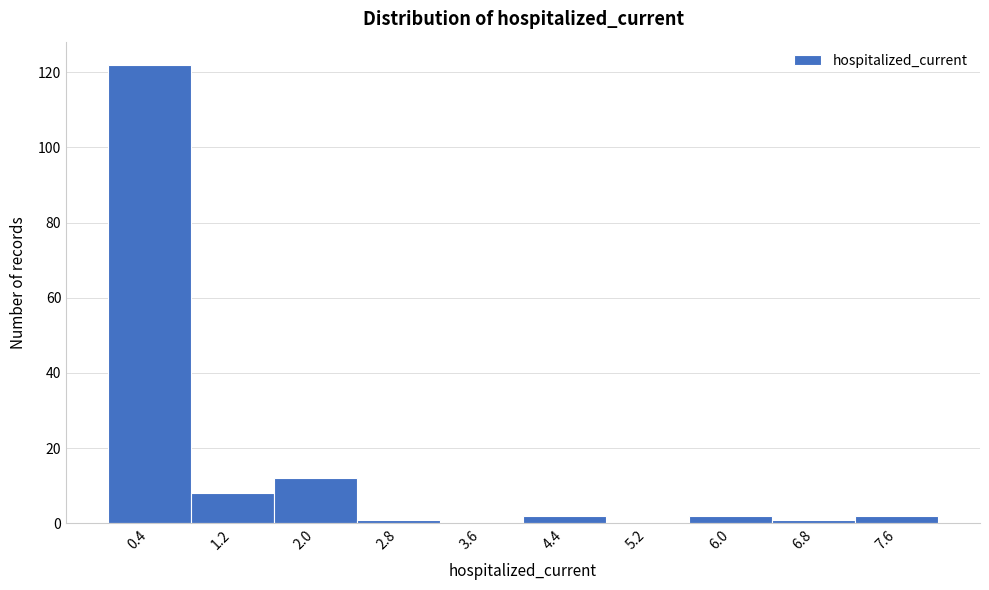

Which range on the x-axis has the tallest bar?

0.0 to 0.8